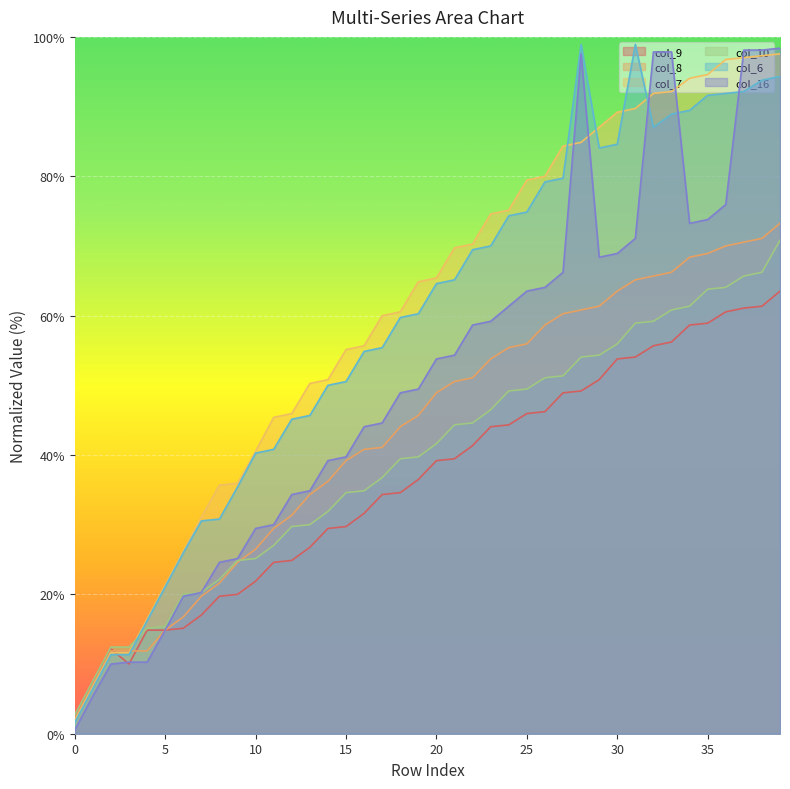

Rank the series by their maximum value, from highest to lowest.

col_6, col_16, col_7, col_8, col_10, col_9